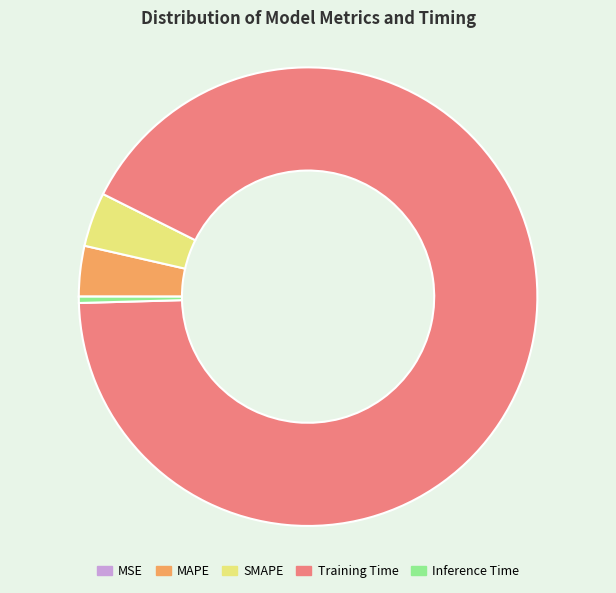

Combined, do SMAPE and Training Time account for over 50%?

Yes